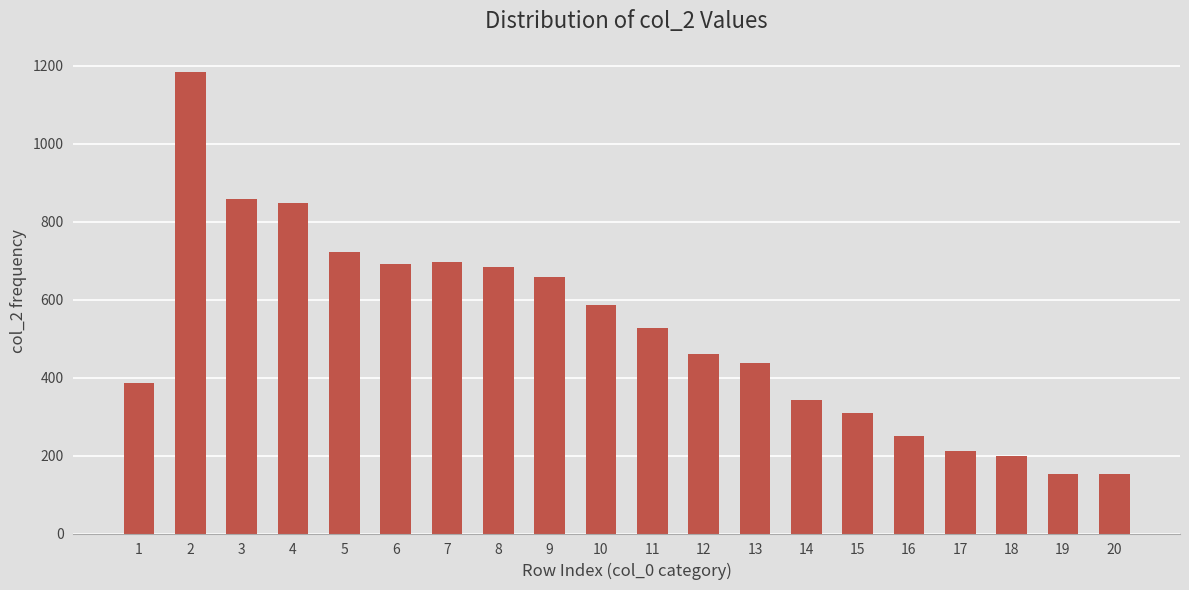

Reading left to right, what are all the values shown in this chart?

386	1184	857	849	723	691	696	684	659	586	526	460	437	342	310	249	212	200	153	153